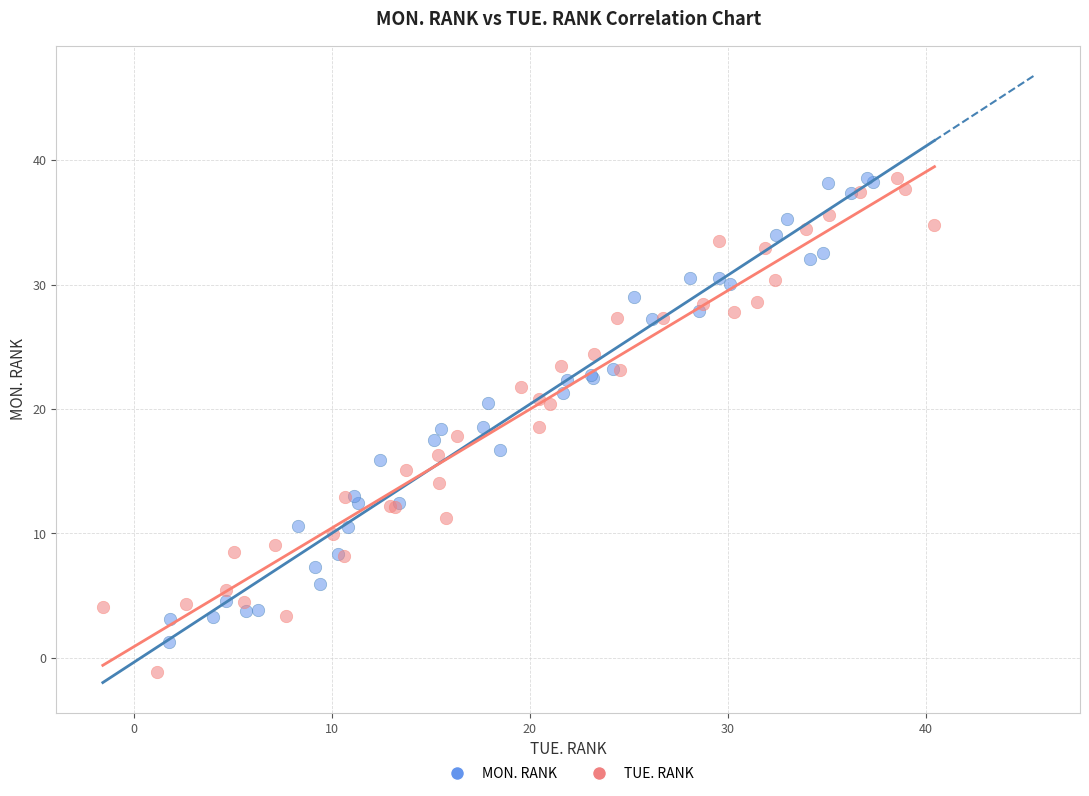

Which series has the largest Y range (max minus min)?

TUE. RANK